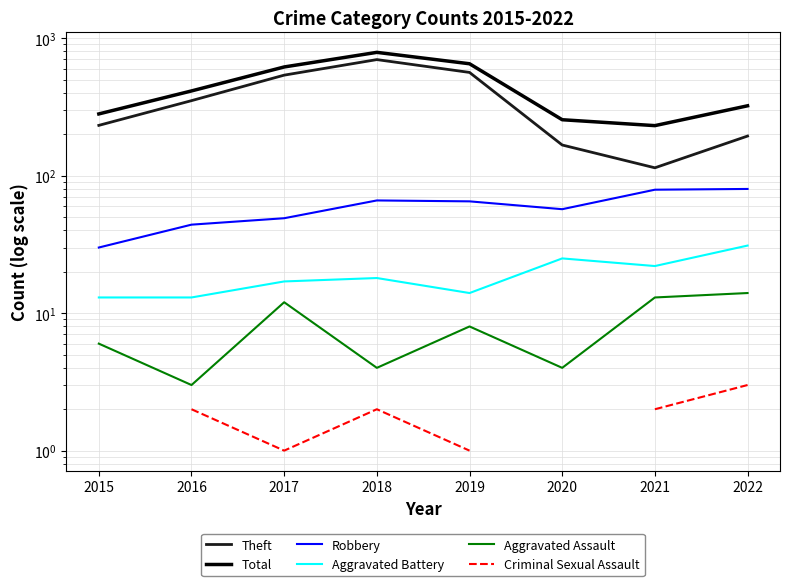

Which category has the highest value in the Criminal Sexual Assault series?

2015